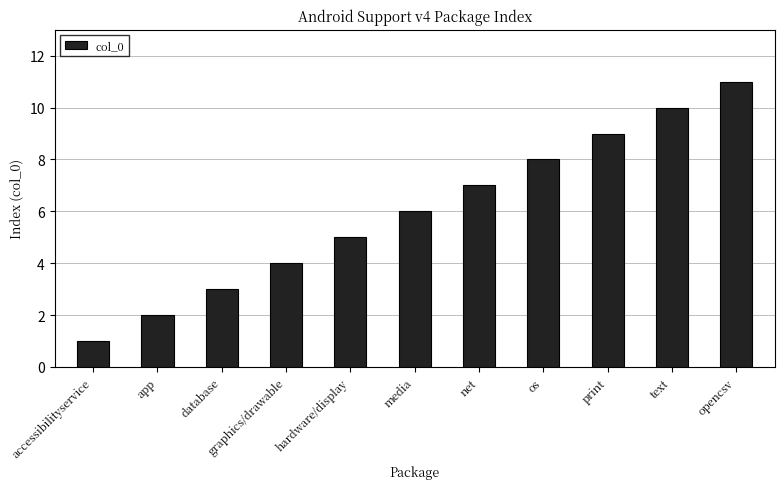

The value at accessibilityservice is 1. True or false?

True